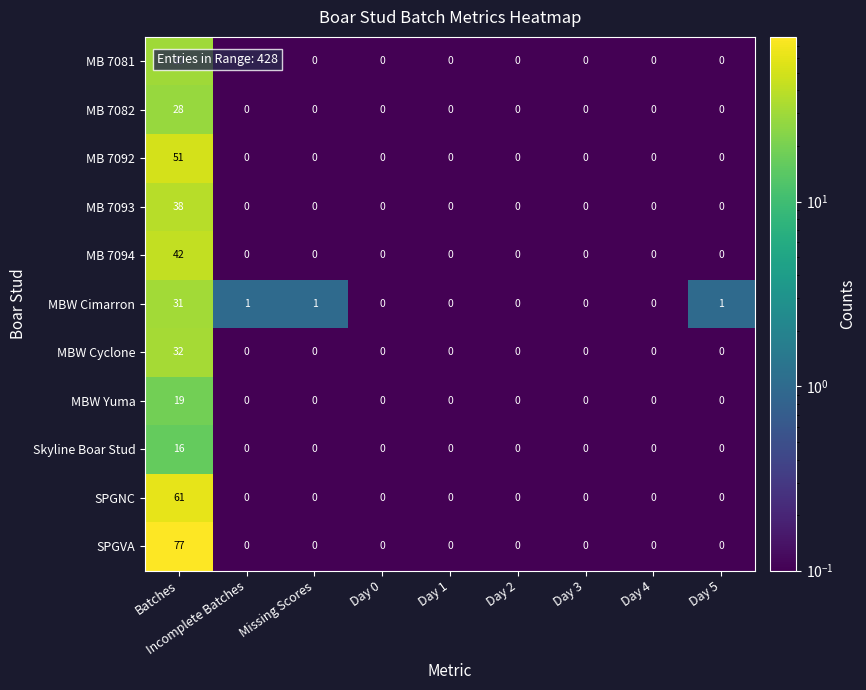

What is the sum of all MB 7094 values?

42